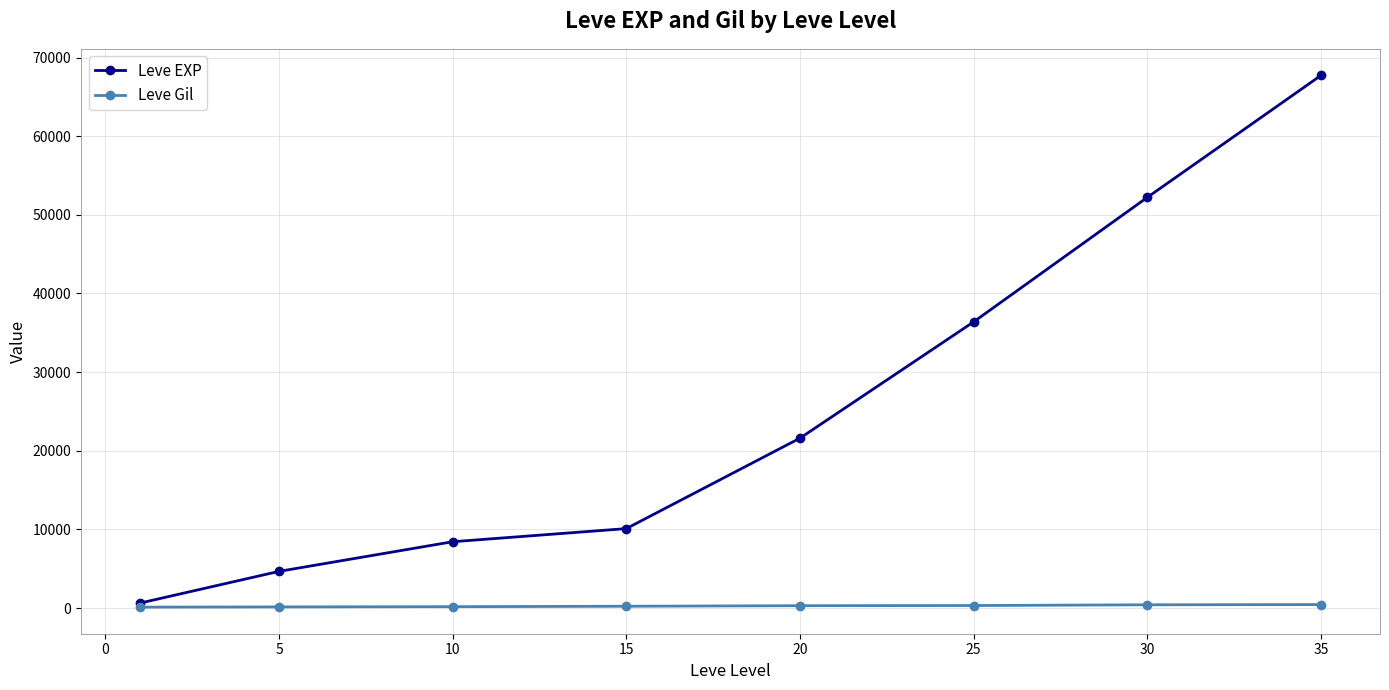

Which series has the largest range (max minus min)?

Leve EXP